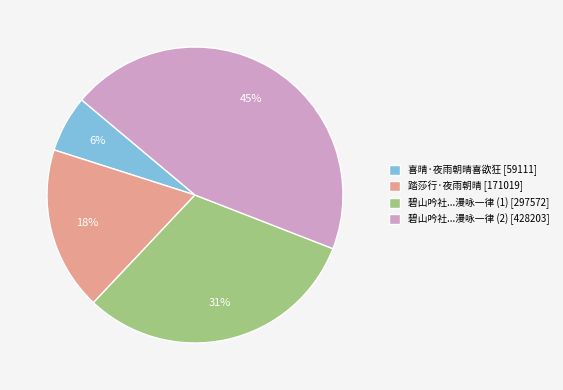

To the nearest percent, what portion does 喜晴·夜雨朝晴喜欲狂 [59111] represent?

6%